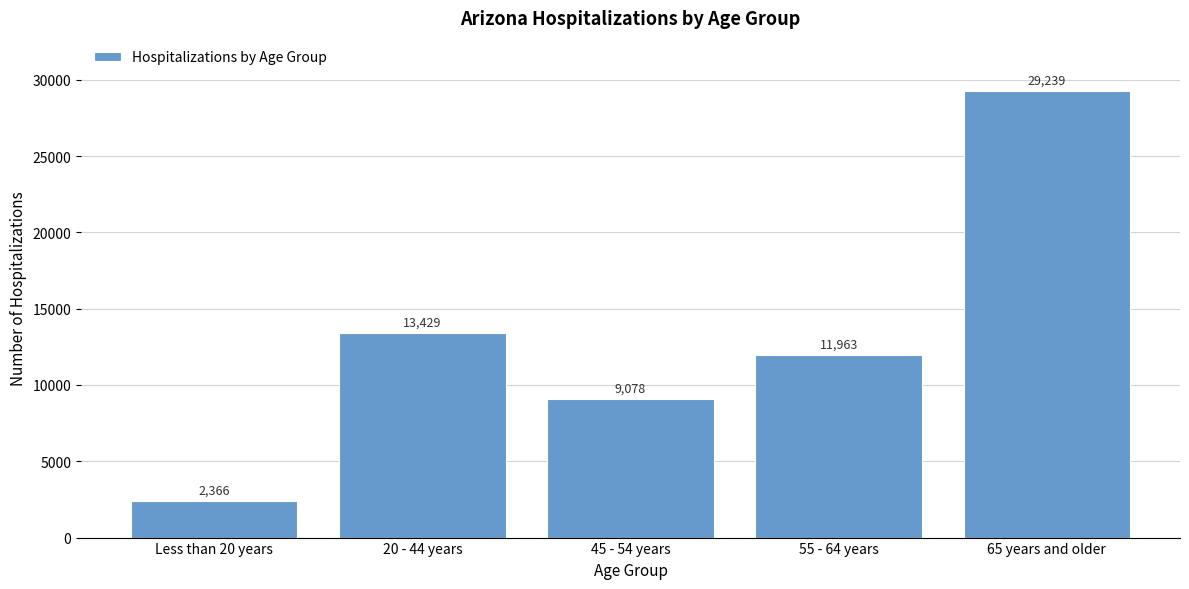

Reading left to right, transcribe all the data shown in this chart.

2366	13429	9078	11963	29239